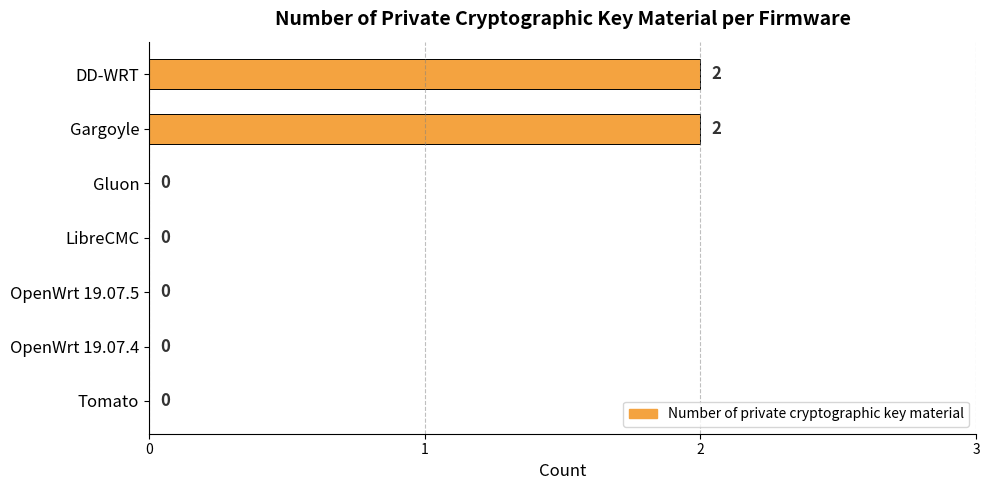

The value at Gluon is 0. True or false?

True